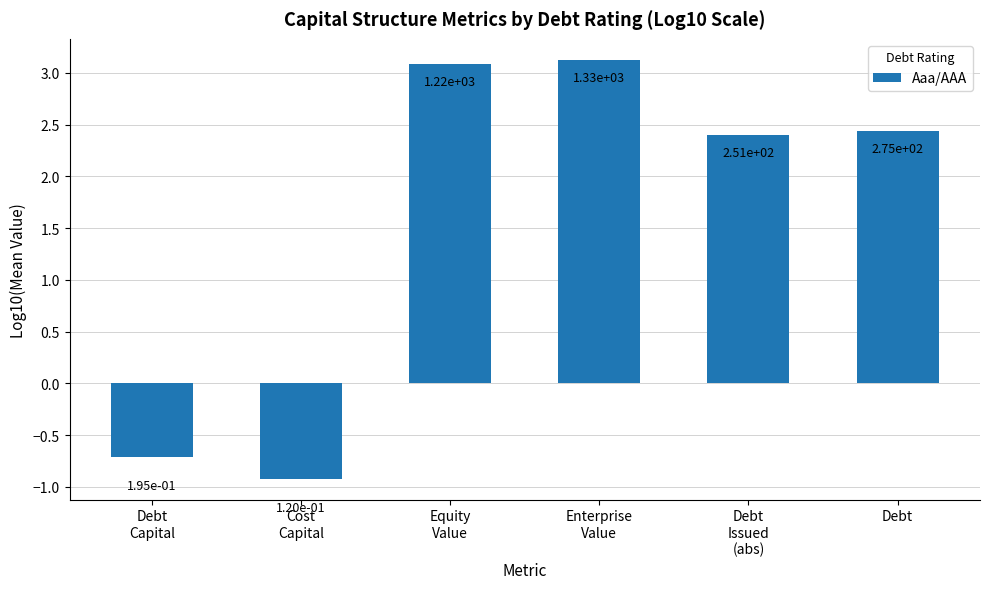

Are the bars horizontal?

No